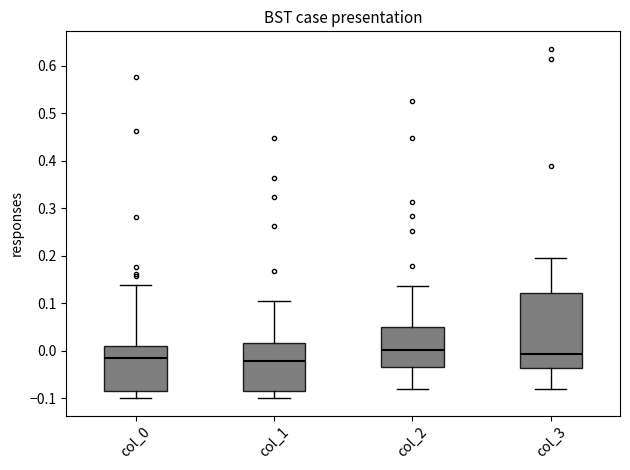

Reading left to right, read every box against the y-axis: the position of its median line, the range the box covers, and the ends of its whiskers. The values are not printed on the chart, so give them approximately, as read against the axis.

col_0: median -0.01, box -0.09 to 0.01, whiskers -0.10 to 0.14
col_1: median -0.02, box -0.08 to 0.02, whiskers -0.10 to 0.10
col_2: median 0.00, box -0.03 to 0.05, whiskers -0.08 to 0.14
col_3: median -0.01, box -0.04 to 0.12, whiskers -0.08 to 0.20